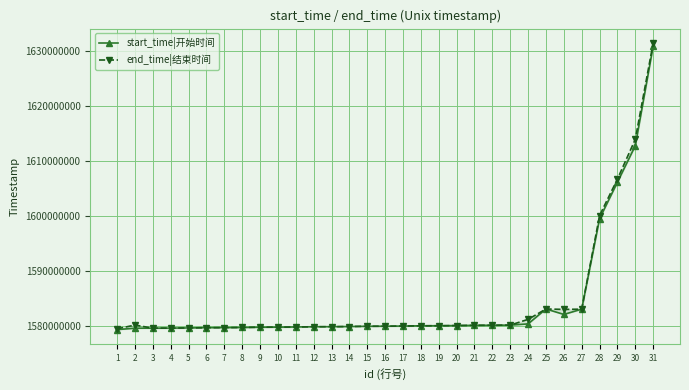

Is it true that end_time|结束时间 equals 551131711 at 8?

False